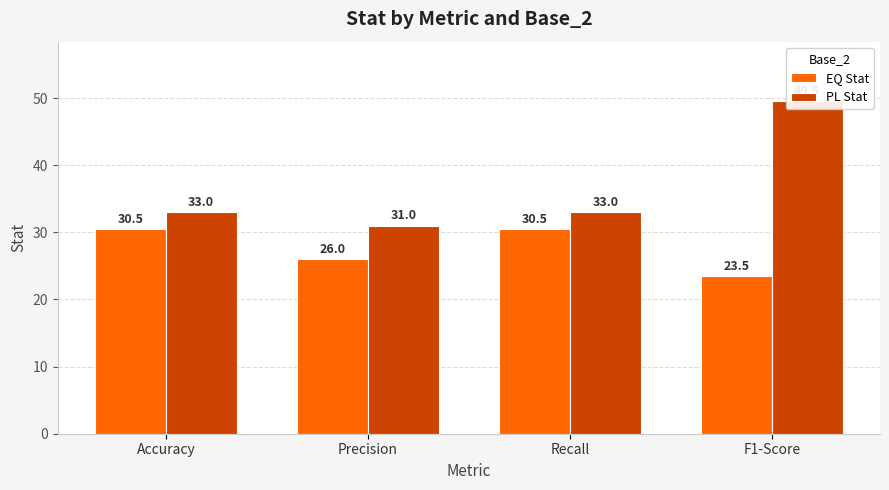

Is it true that EQ Stat equals 40.2 at F1-Score?

False